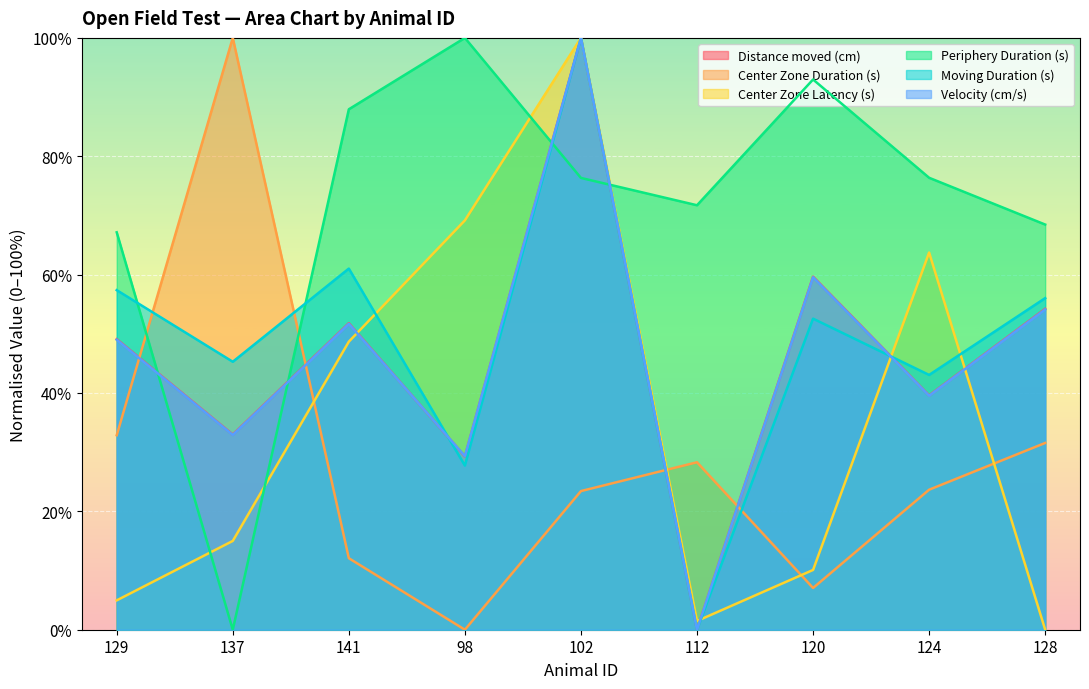

Reading right to left, what are all the values shown in this chart?

Distance moved (cm): 128=0.5	124=0.4	120=0.6	112=0.0	102=1.0	98=0.3	141=0.5	137=0.3	129=0.5
Center Zone Duration (s): 128=0.3	124=0.2	120=0.1	112=0.3	102=0.2	98=0.0	141=0.1	137=1.0	129=0.3
Center Zone Latency (s): 128=0.0	124=0.6	120=0.1	112=0.0	102=1.0	98=0.7	141=0.5	137=0.2	129=0.0
Periphery Duration (s): 128=0.7	124=0.8	120=0.9	112=0.7	102=0.8	98=1.0	141=0.9	137=0.0	129=0.7
Moving Duration (s): 128=0.6	124=0.4	120=0.5	112=0.0	102=1.0	98=0.3	141=0.6	137=0.5	129=0.6
Velocity (cm/s): 128=0.5	124=0.4	120=0.6	112=0.0	102=1.0	98=0.3	141=0.5	137=0.3	129=0.5